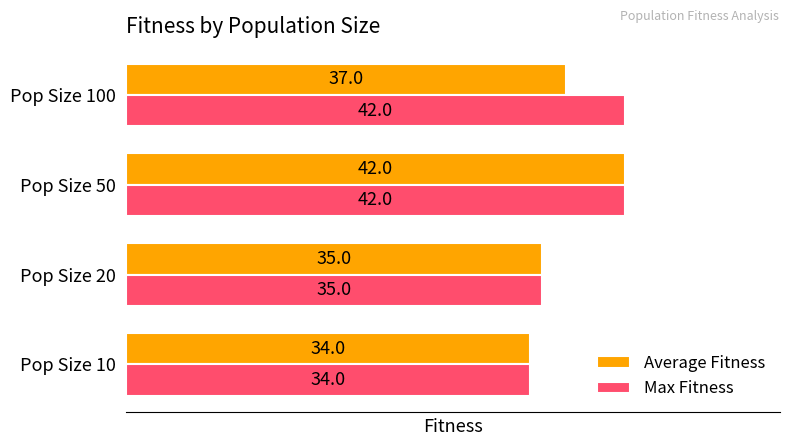

Is the value of Average Fitness at Pop Size 10 greater than the value of Max Fitness at Pop Size 20?

No